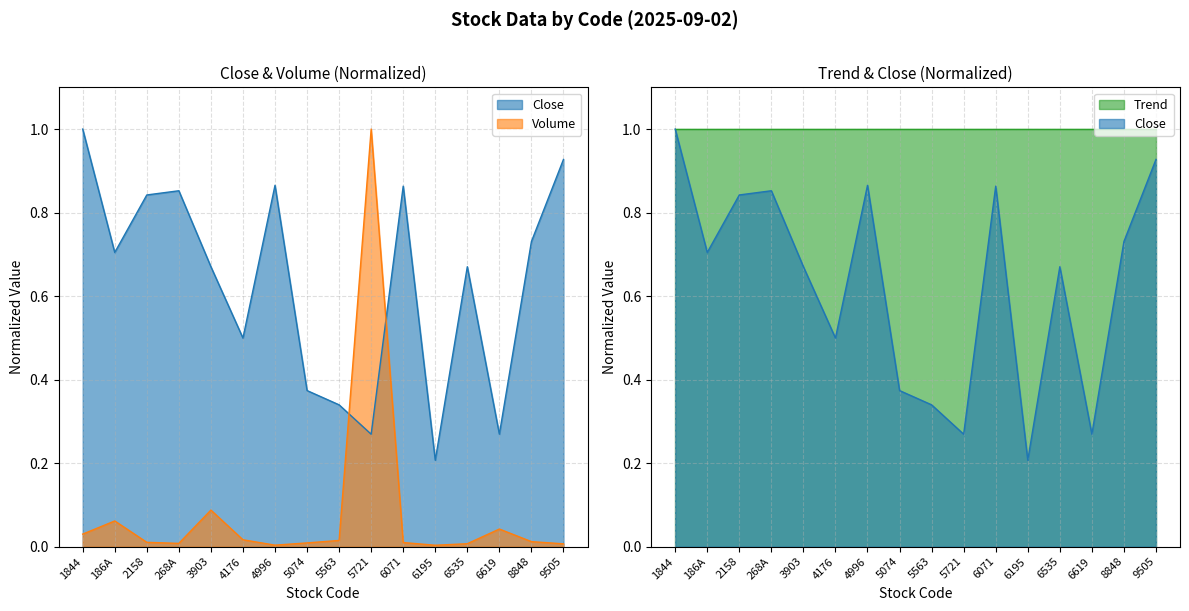

At which category does Volume reach its first local valley?

268A